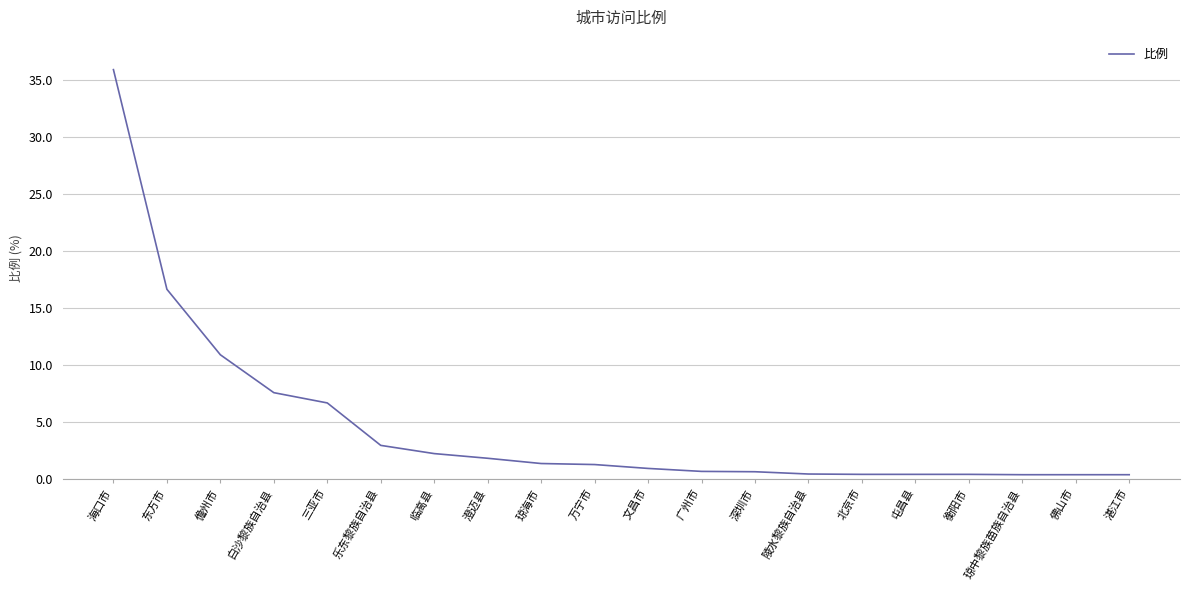

The value at 澄迈县 is 1.8. True or false?

True